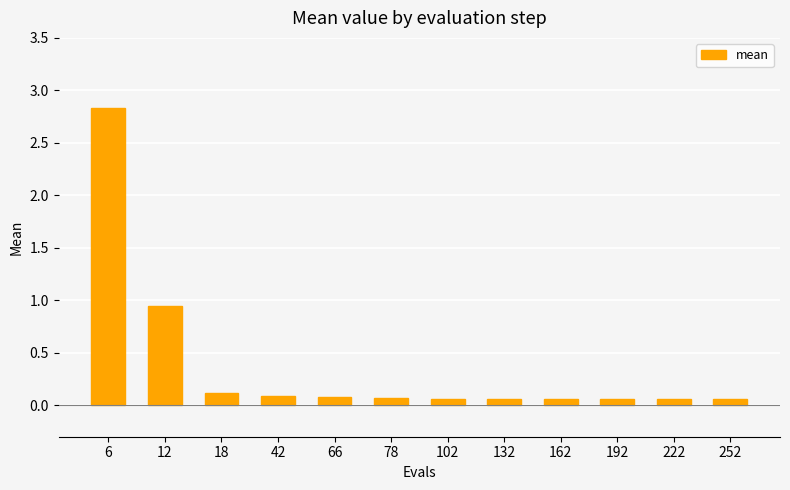

True or false: the data shows 0.1 at 192.

True